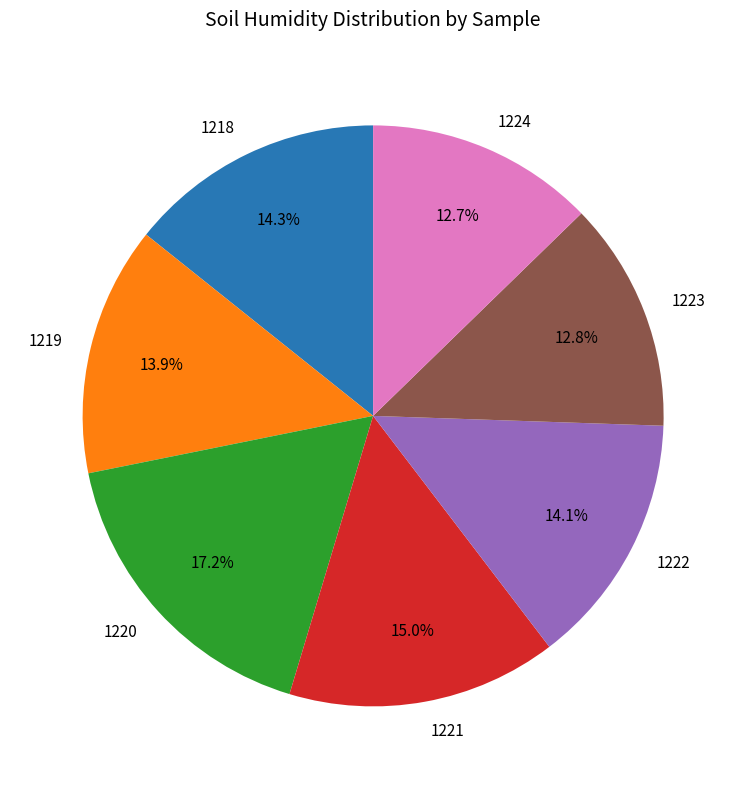

Between 1223 and 1219, which is larger?

1219